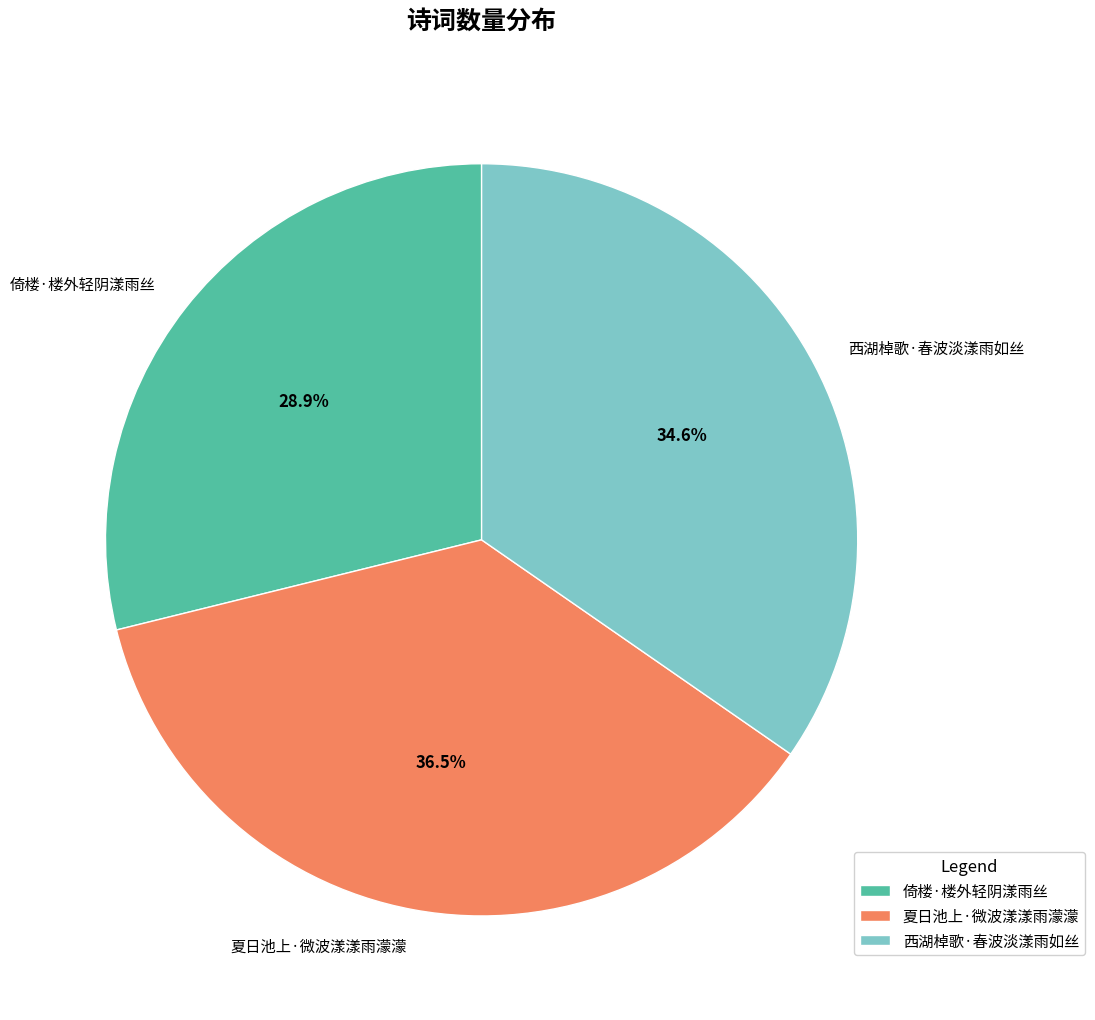

To the nearest percent, what portion does 西湖棹歌·春波淡漾雨如丝 represent?

35%